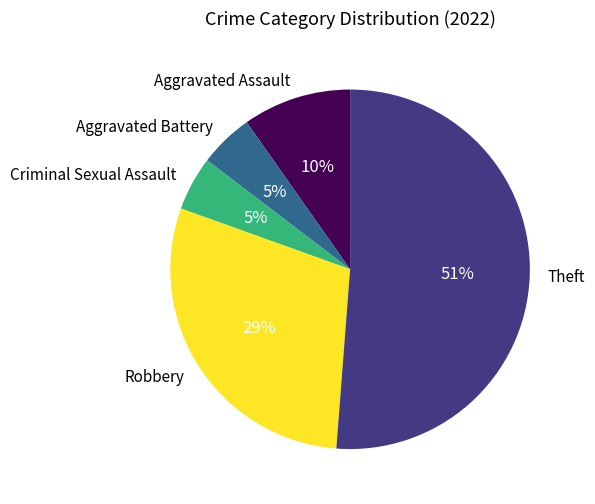

True or false: Theft accounts for 51% of the total.

True